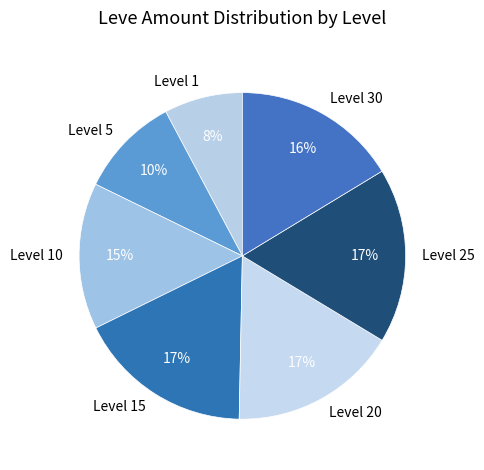

Is Level 30 the majority of the pie?

No